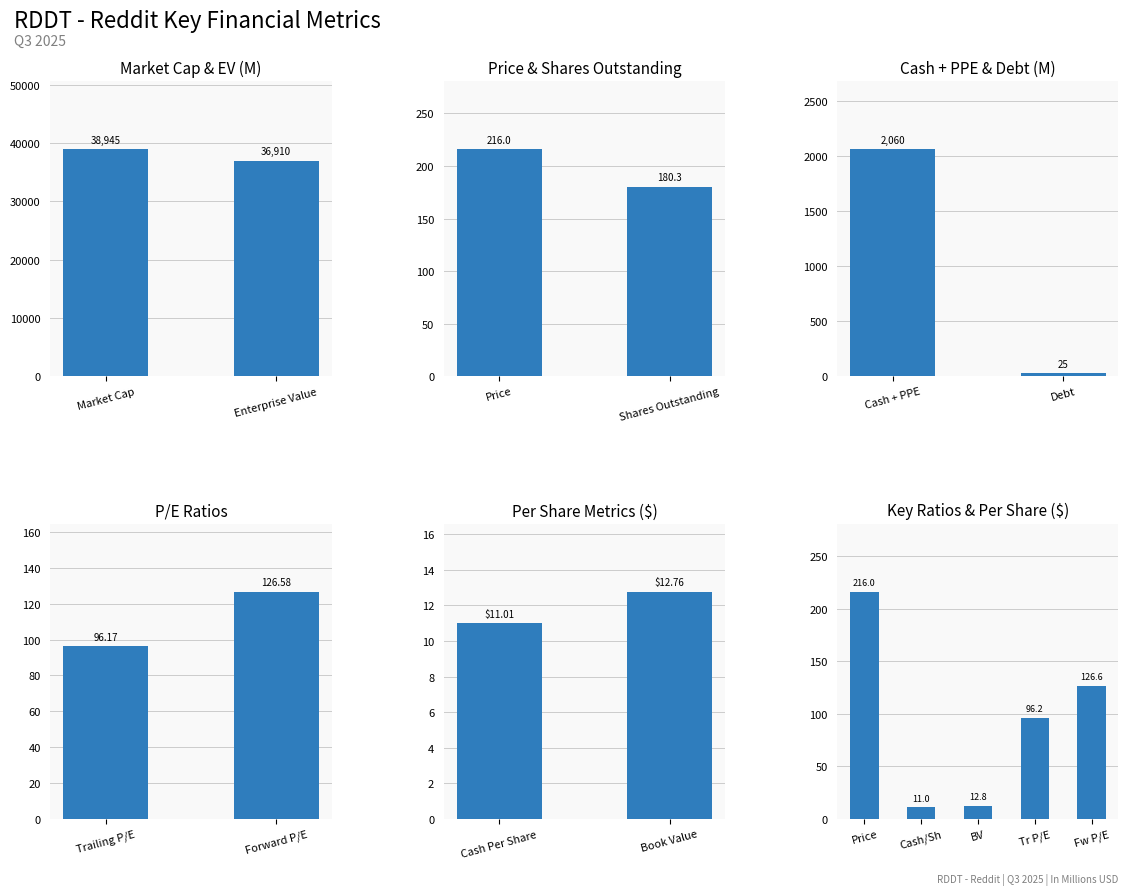

What is the change in value from Tr P/E to Fw P/E?

+30.4